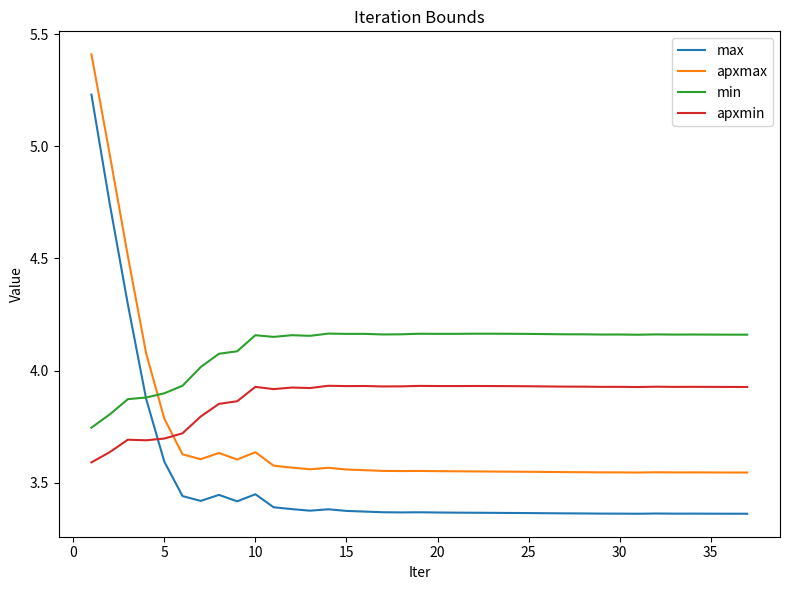

Rank the series by their average value, from highest to lowest.

min, apxmin, apxmax, max